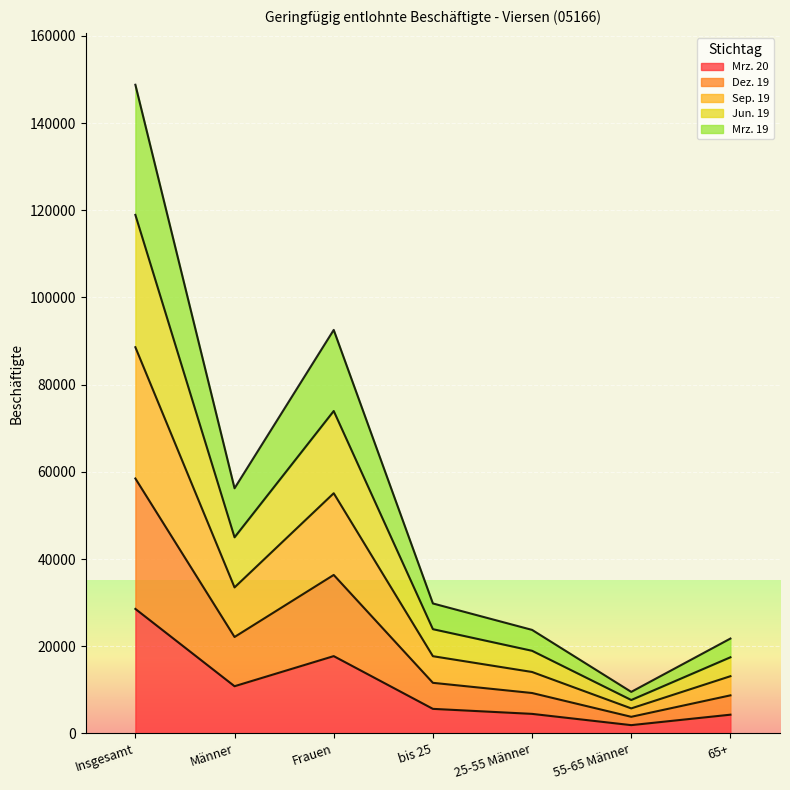

What is the label of the 1st point from the right?

65+